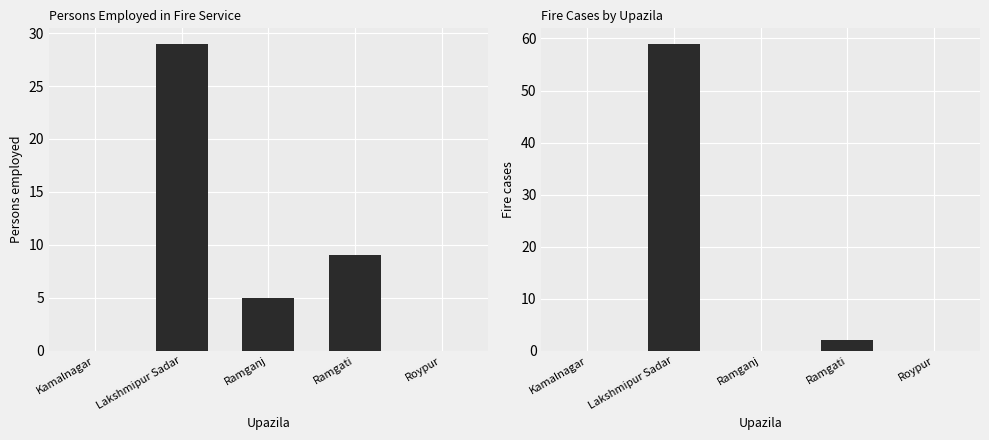

How many values in Fire cases are above zero?

2